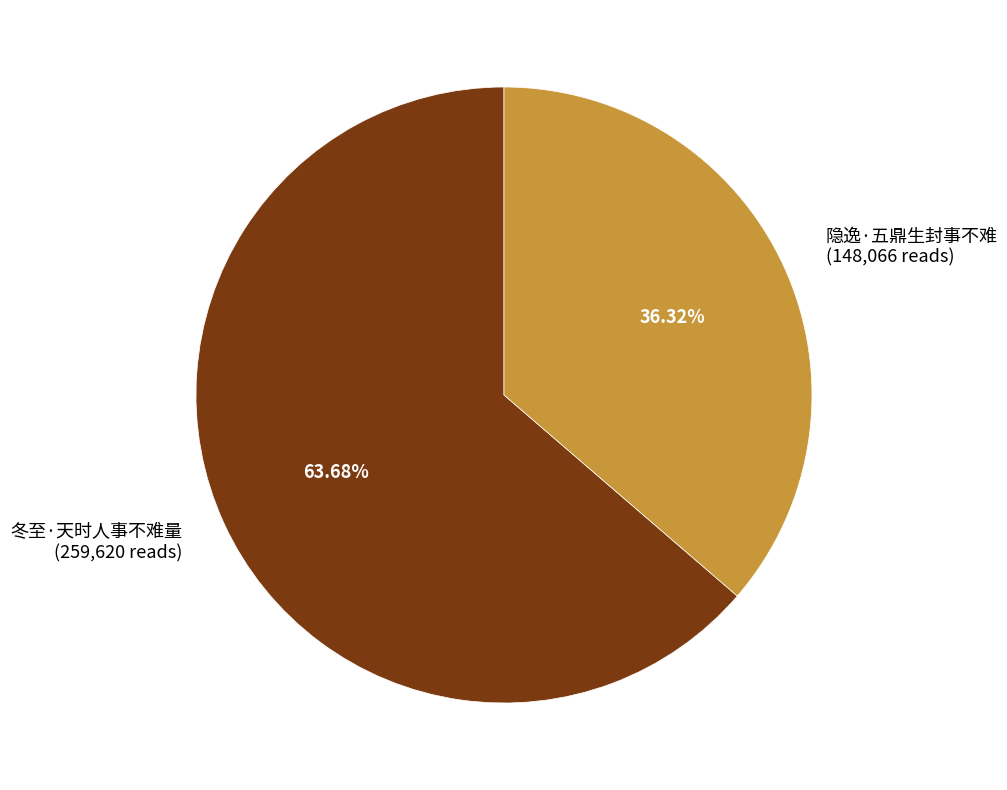

To the nearest percent, what is the combined percentage of 冬至·天时人事不难量 and 隐逸·五鼎生封事不难?

100%